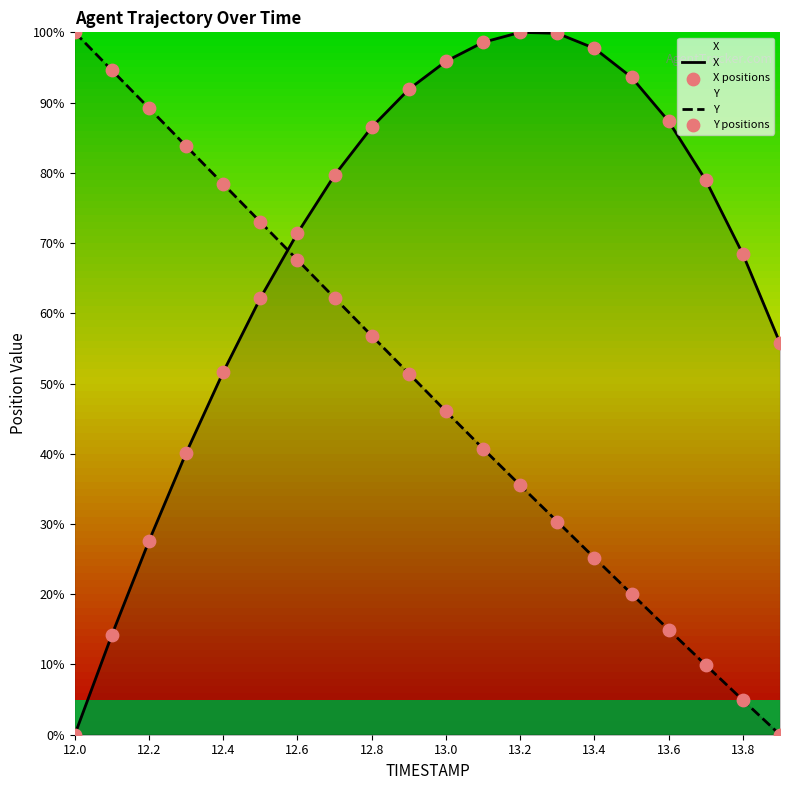

Which series has the largest total across all categories?

X